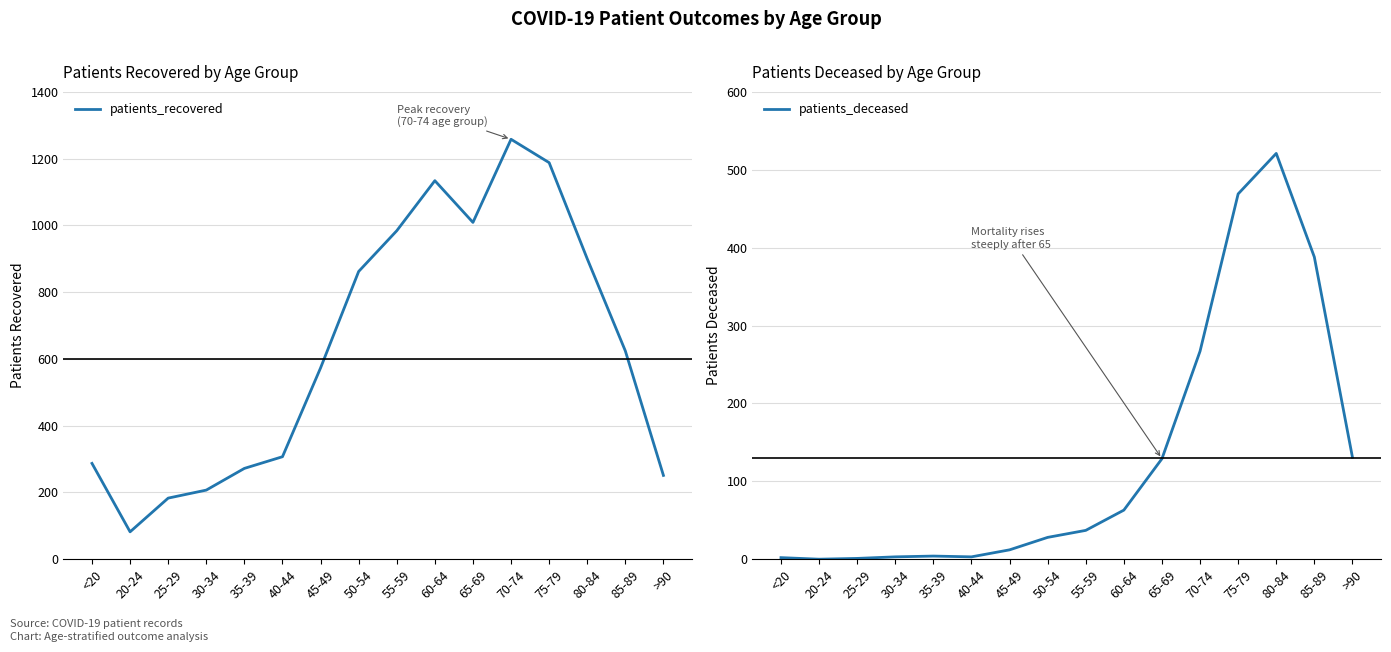

What is the label of the 12th point from the left?

70-74